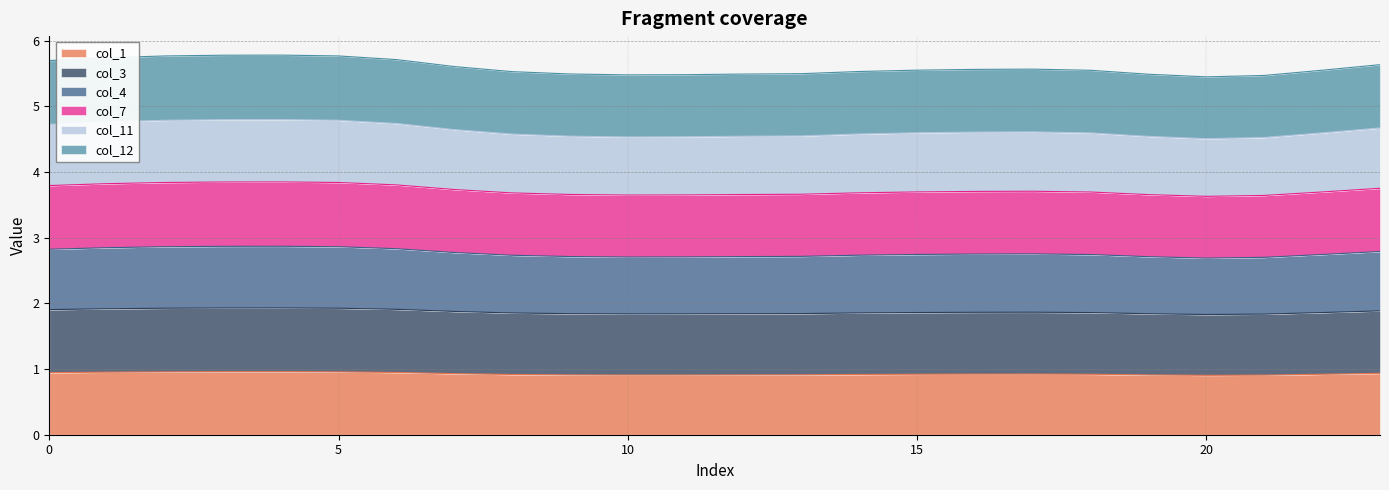

Is it true that col_1 equals 0.2 at 22?

False